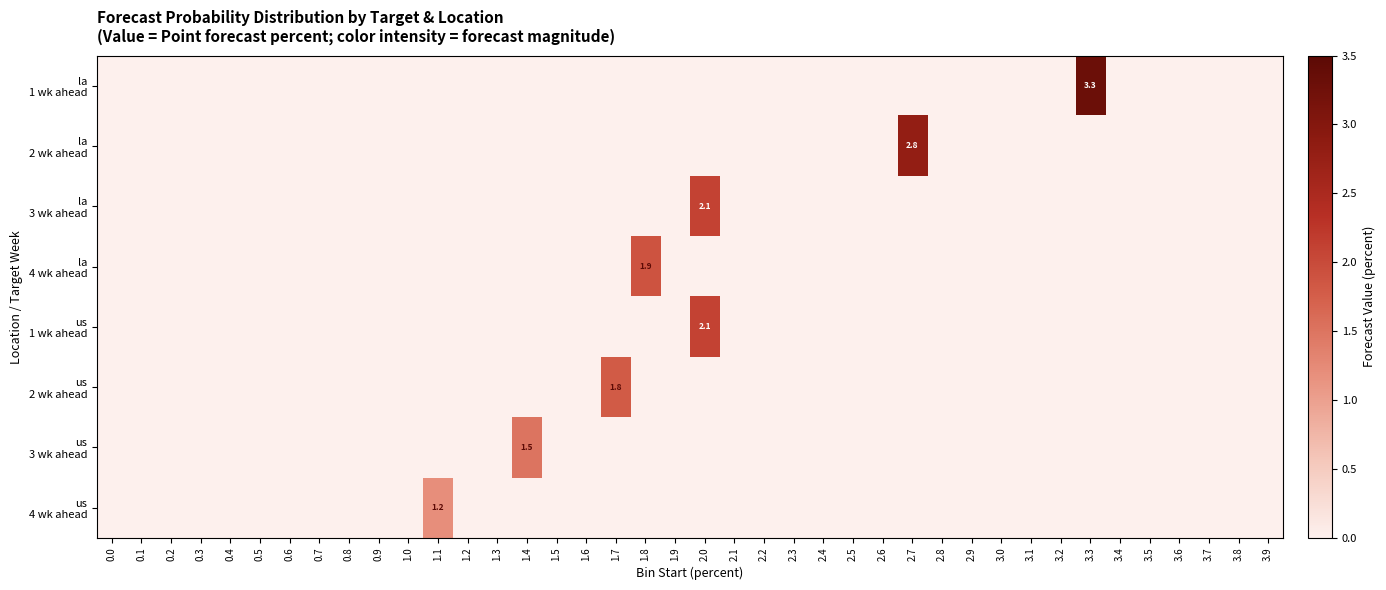

The value of la 3 wk ahead at 1.0 is 0.0. True or false?

True